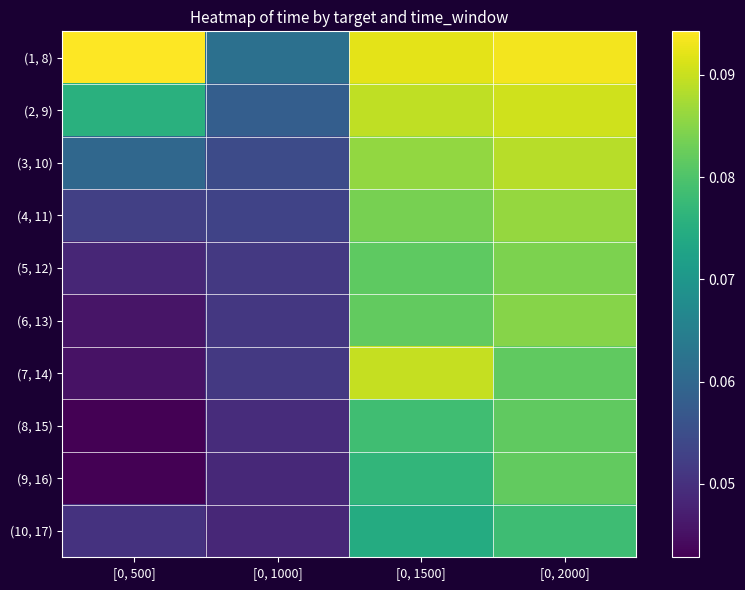

What is the maximum value shown in the chart?

0.1